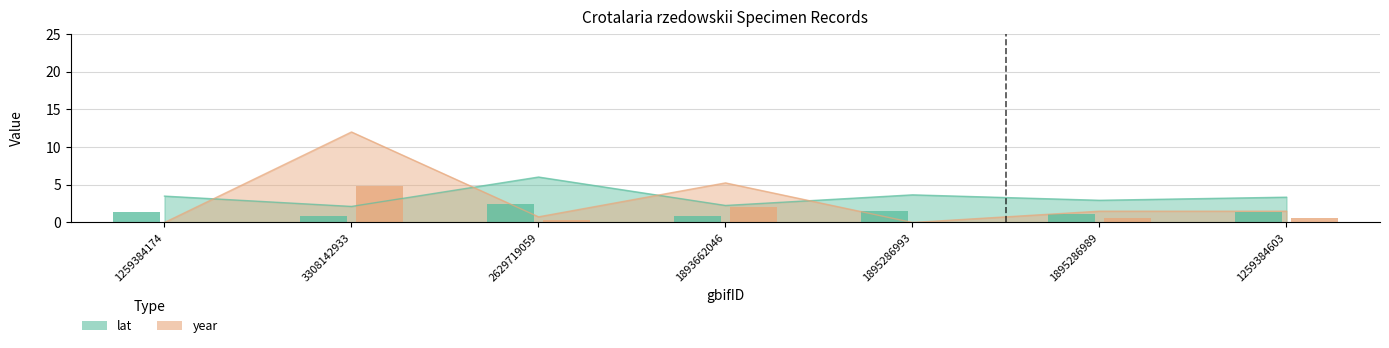

At how many categories does at least one series exceed 0?

7